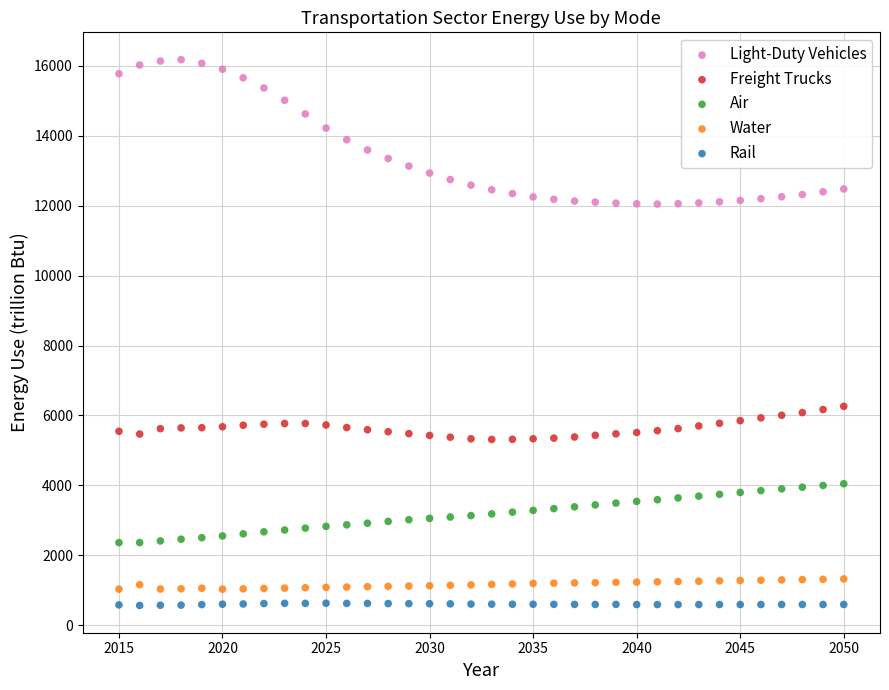

Across all data points, what is the range of Y values (max minus min)?

15611.8